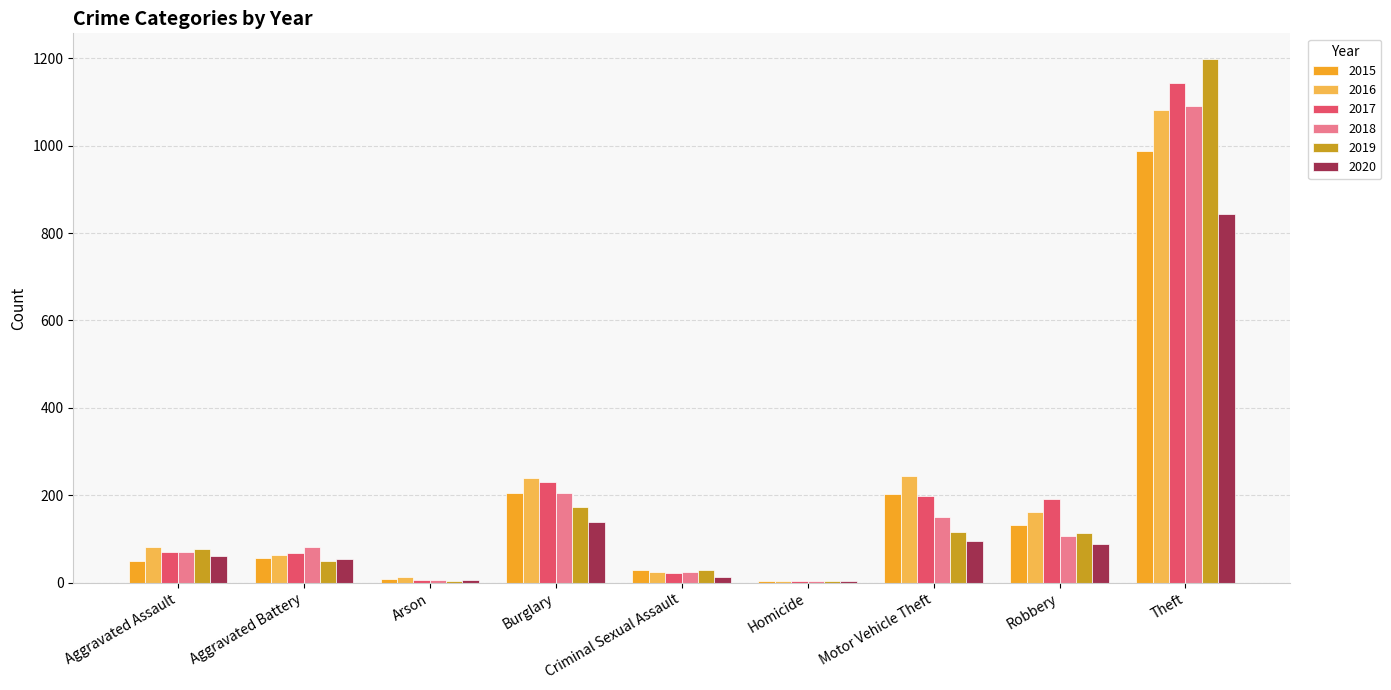

How many bars are there in total?

54